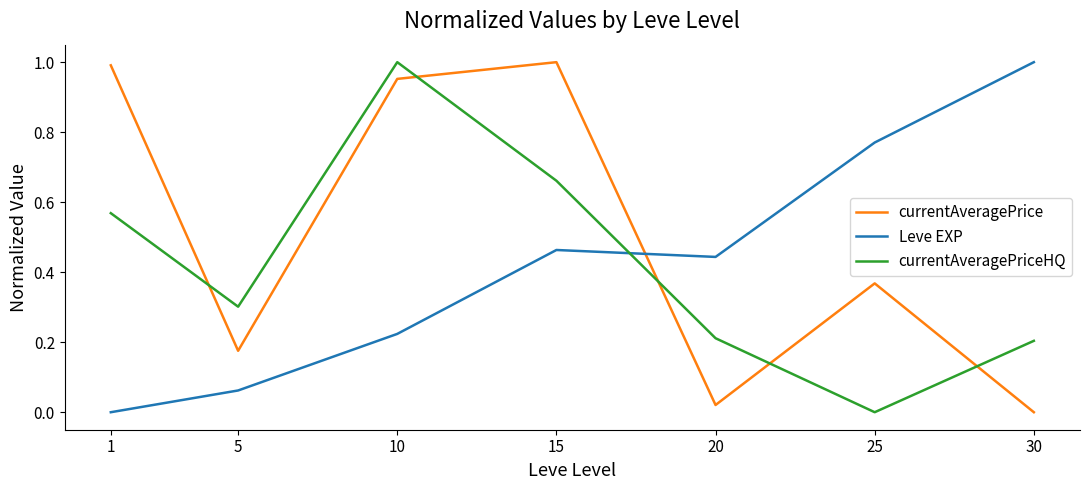

Which series changed the most between 15 and 30?

currentAveragePrice